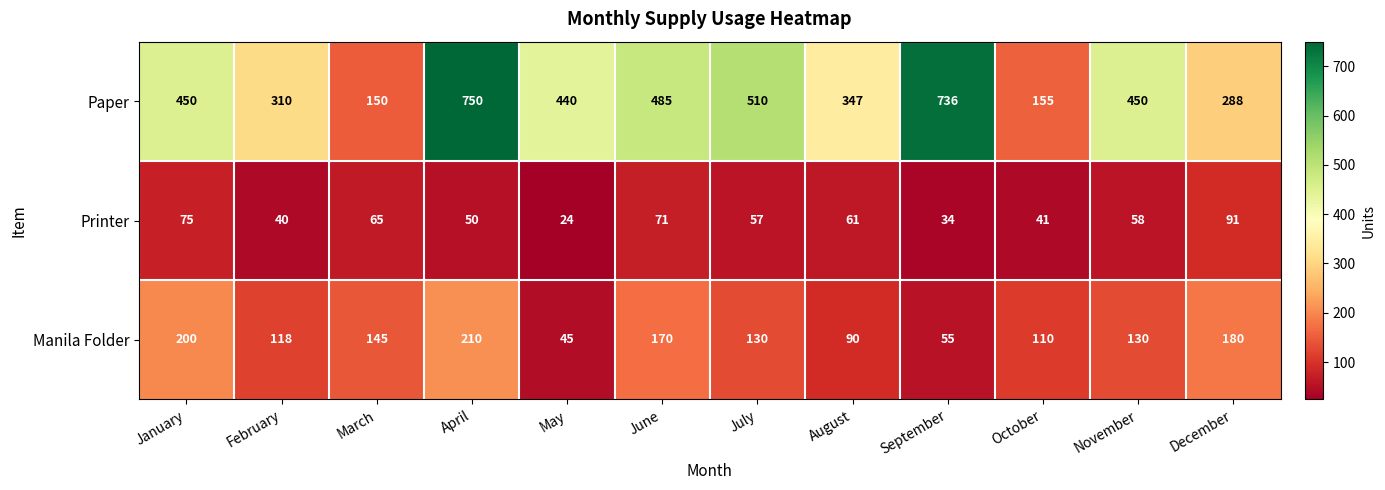

What is the maximum value for Manila Folder?

210